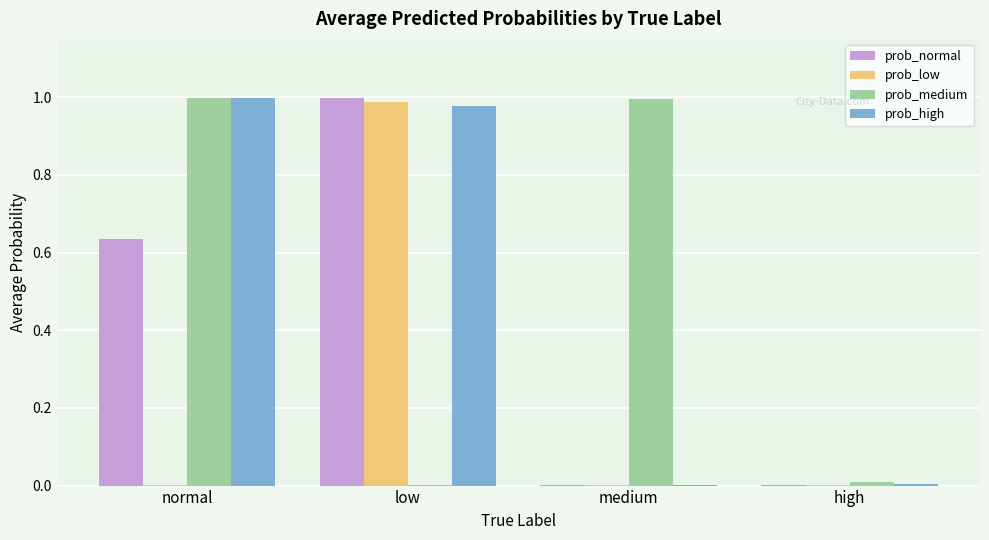

How many groups of bars are there?

4